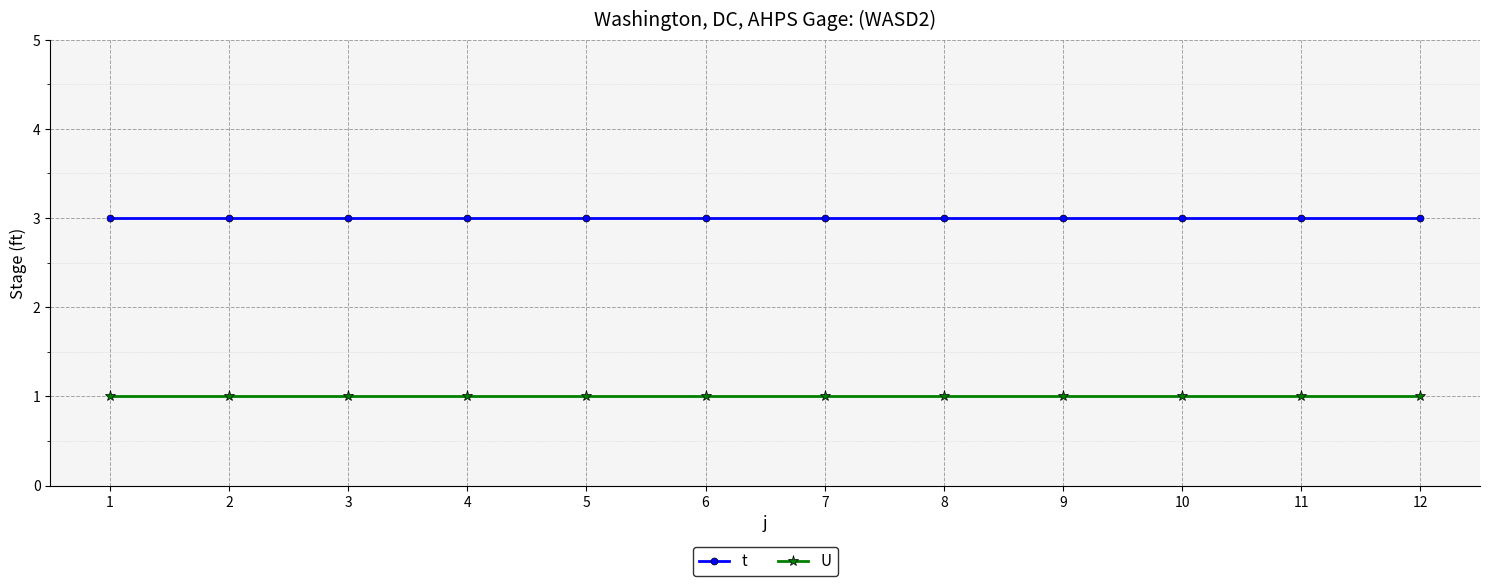

Which series has the largest total across all categories?

t